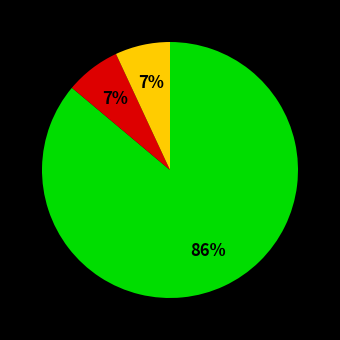

Is there any slice that represents more than half of the pie?

Yes